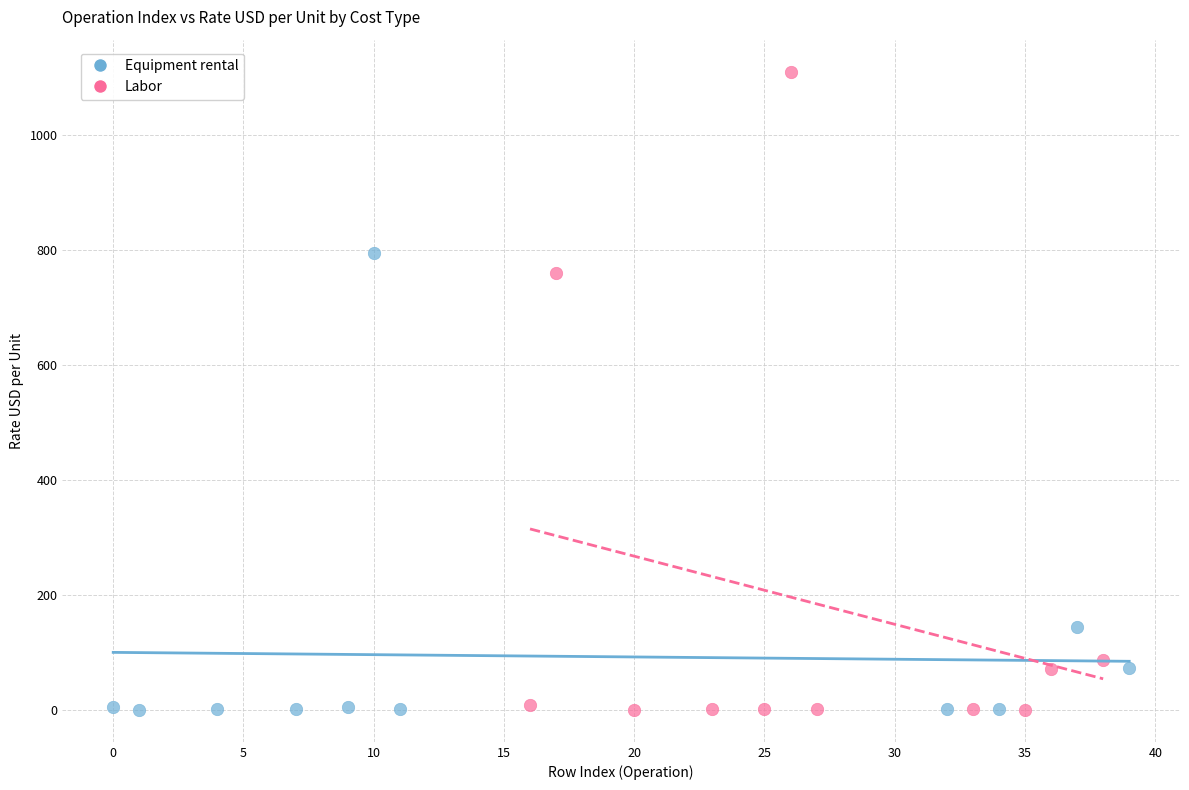

Which series contains the highest Y value?

Labor